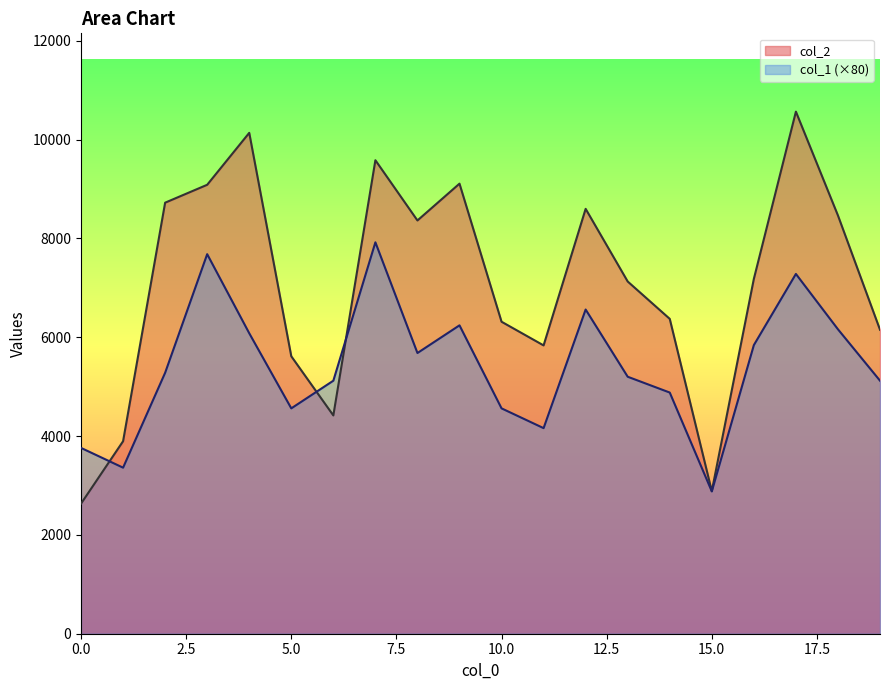

Is it true that col_1 equals 4560 at 5?

True